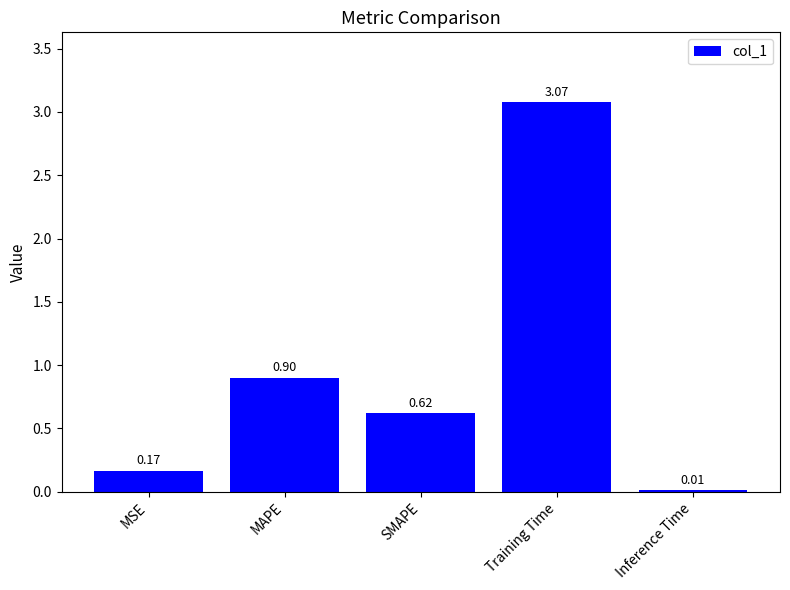

Where is the data nearest to the value 1?

MAPE